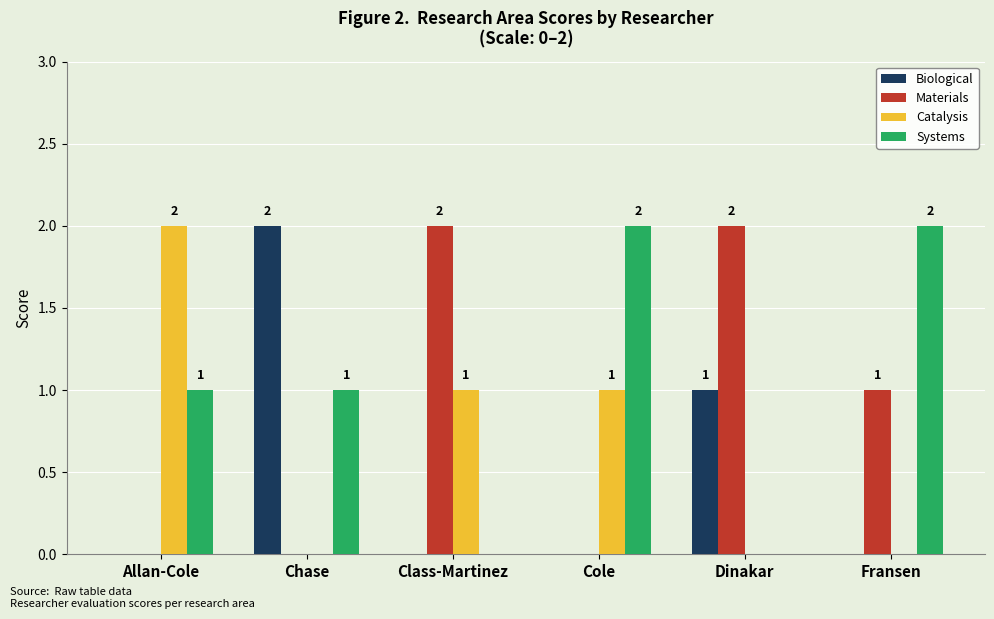

Between Allan-Cole and Fransen, which series saw the biggest shift?

Catalysis